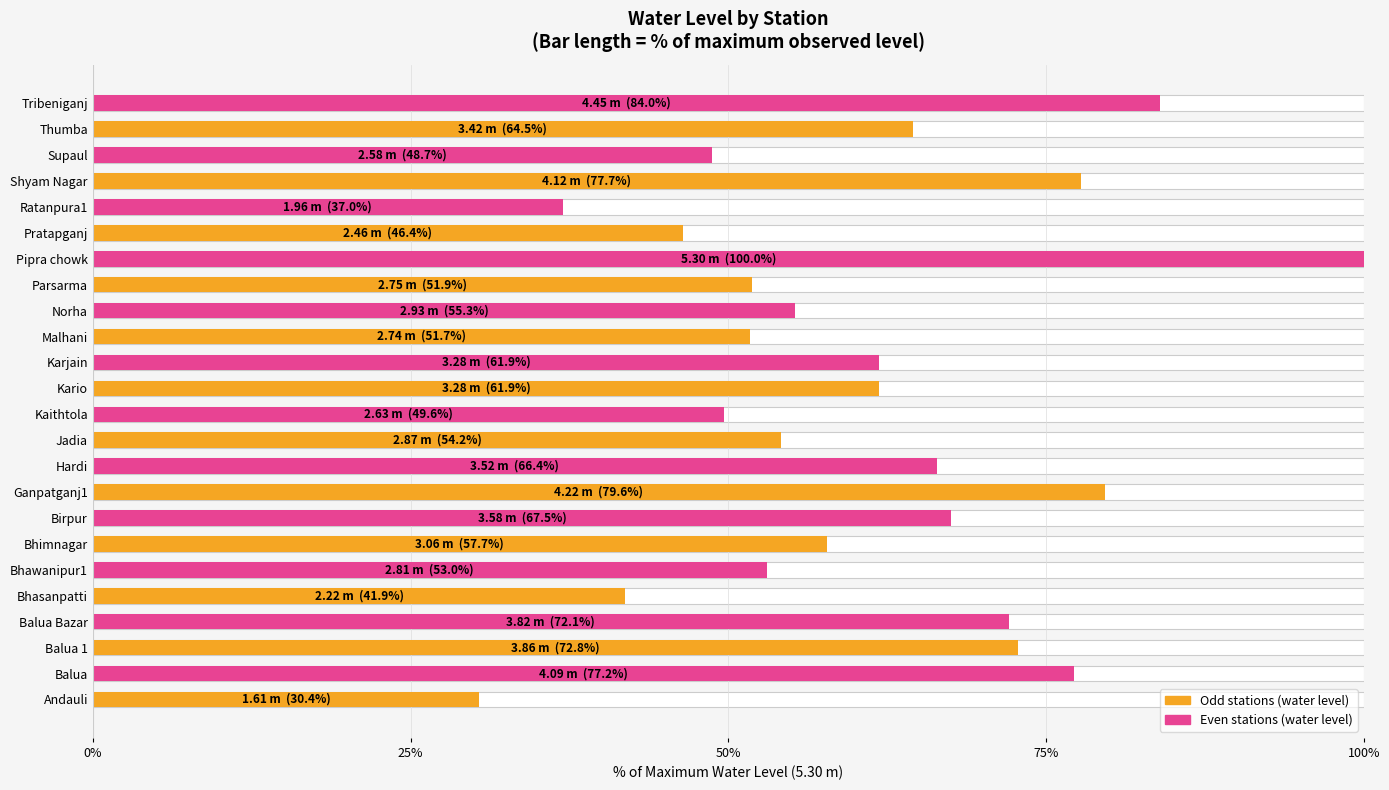

What is the average value?

61.0